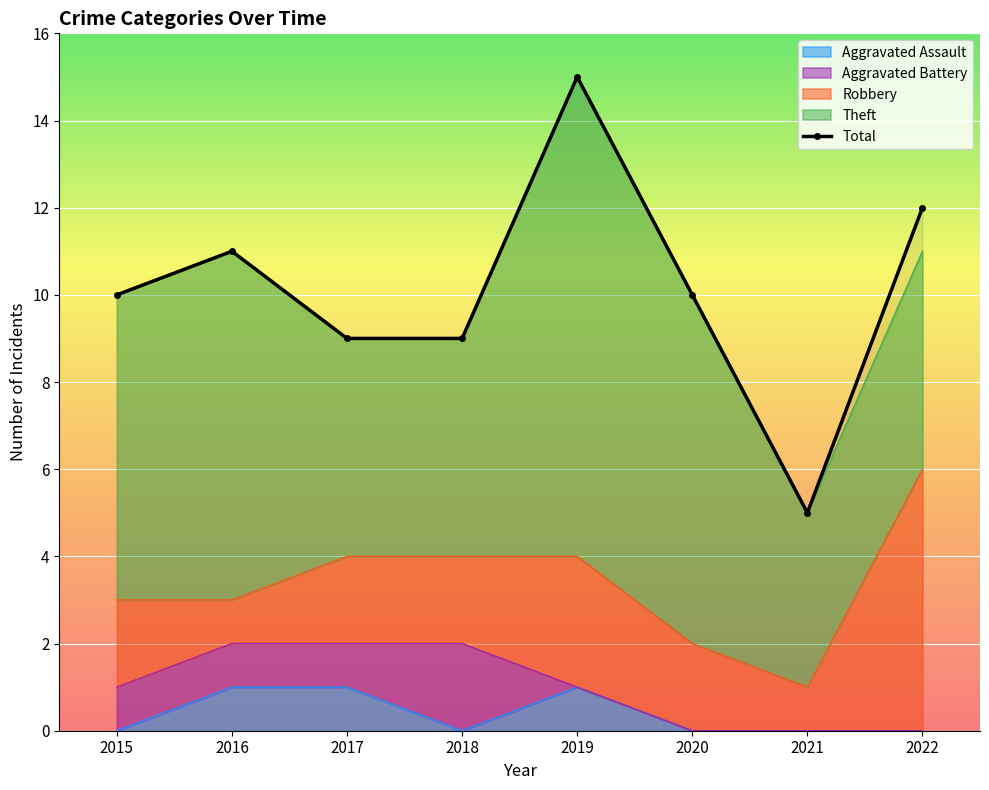

Which label corresponds to the largest value in the chart?

2019